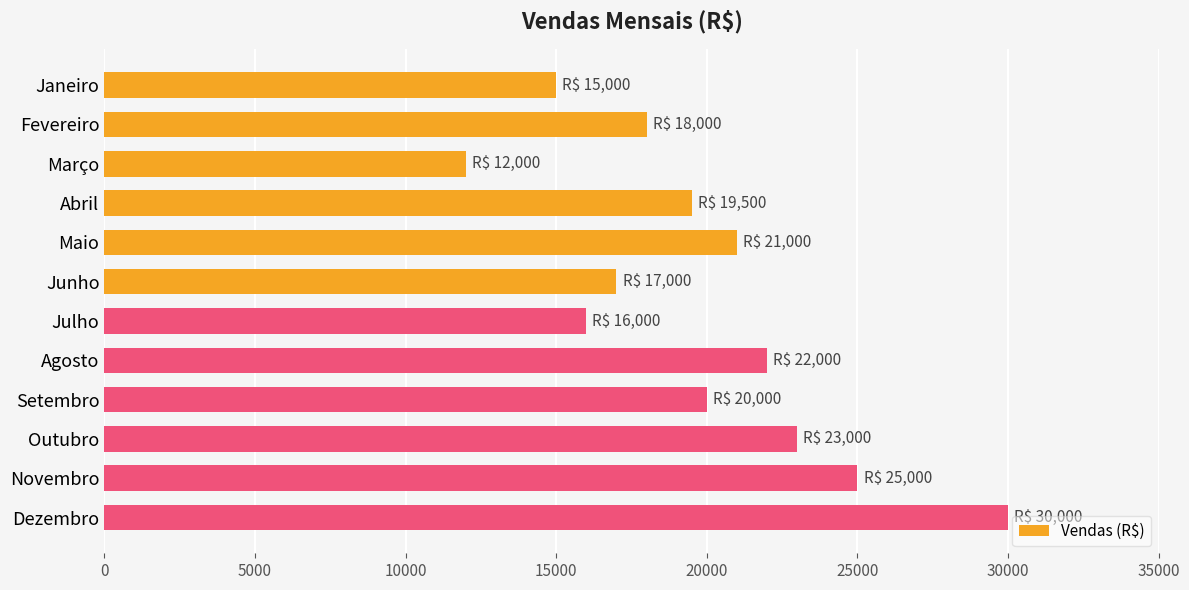

Is it true that the value at Dezembro is 43537?

False